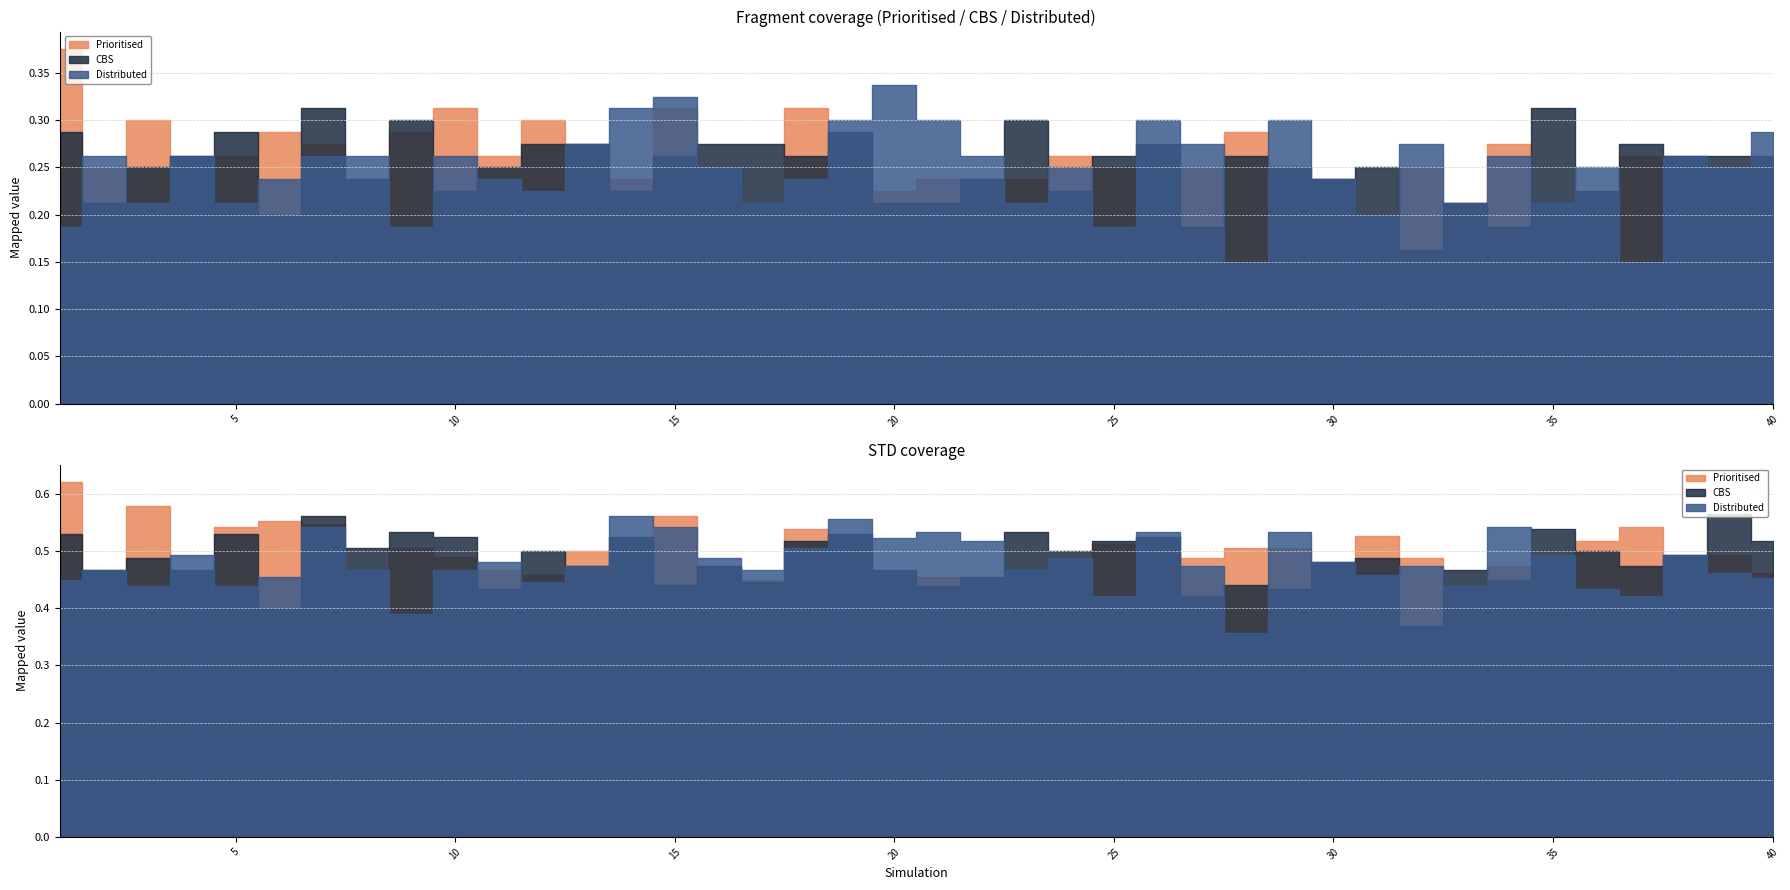

Count the Distributed_STD values in the range 0 to 1.

40